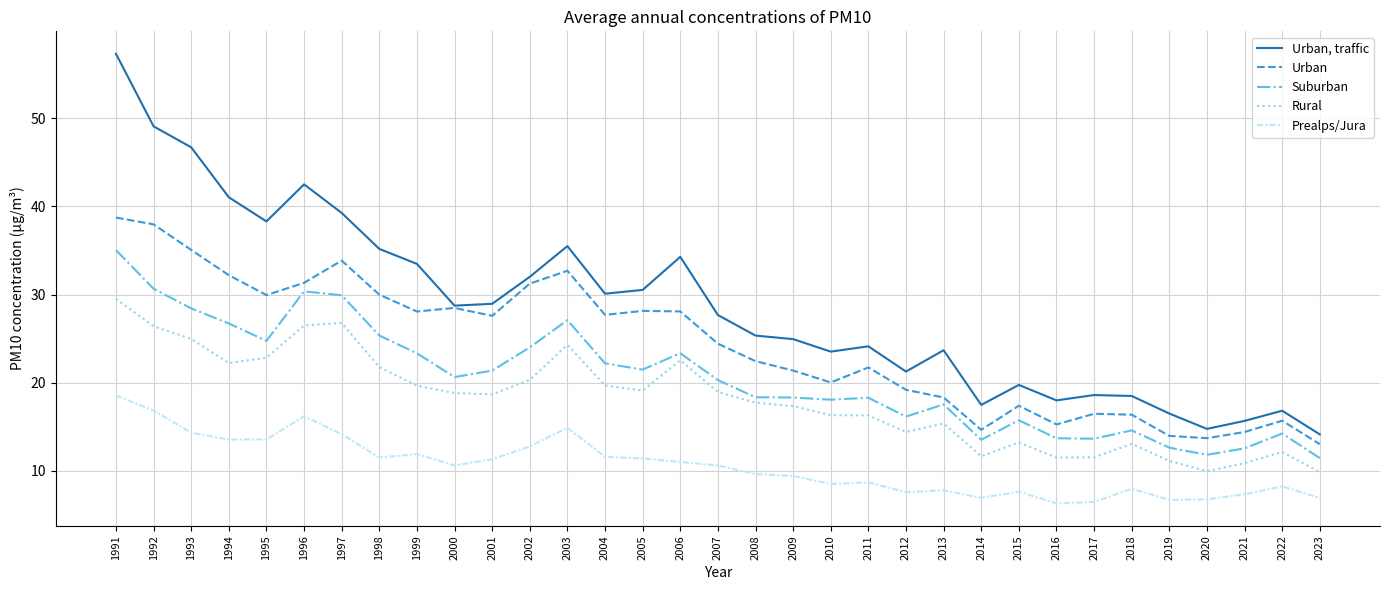

What are all the series names shown in the legend?

Urban, traffic, Urban, Suburban, Rural, Prealps/Jura